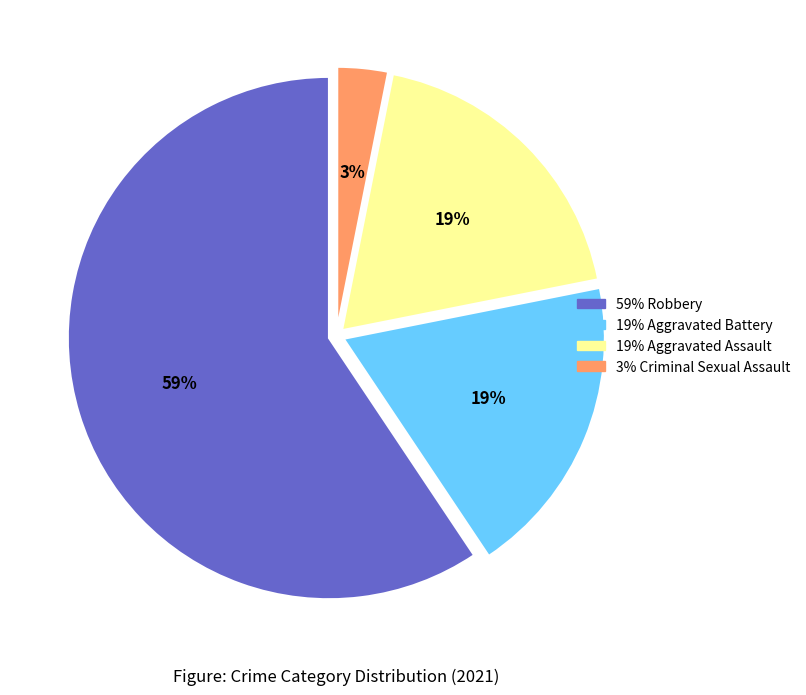

Does any single category account for the majority?

Yes